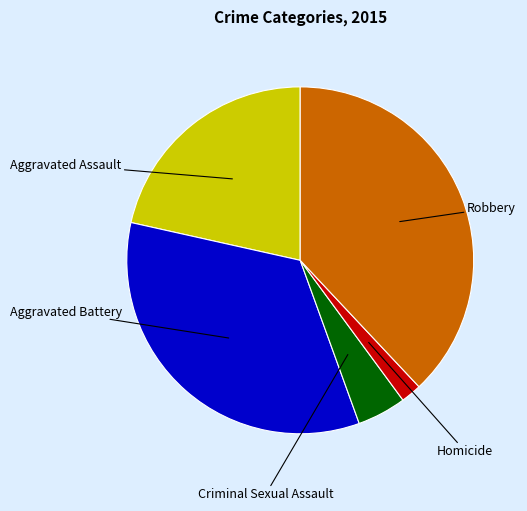

Is there a majority slice in this chart?

No